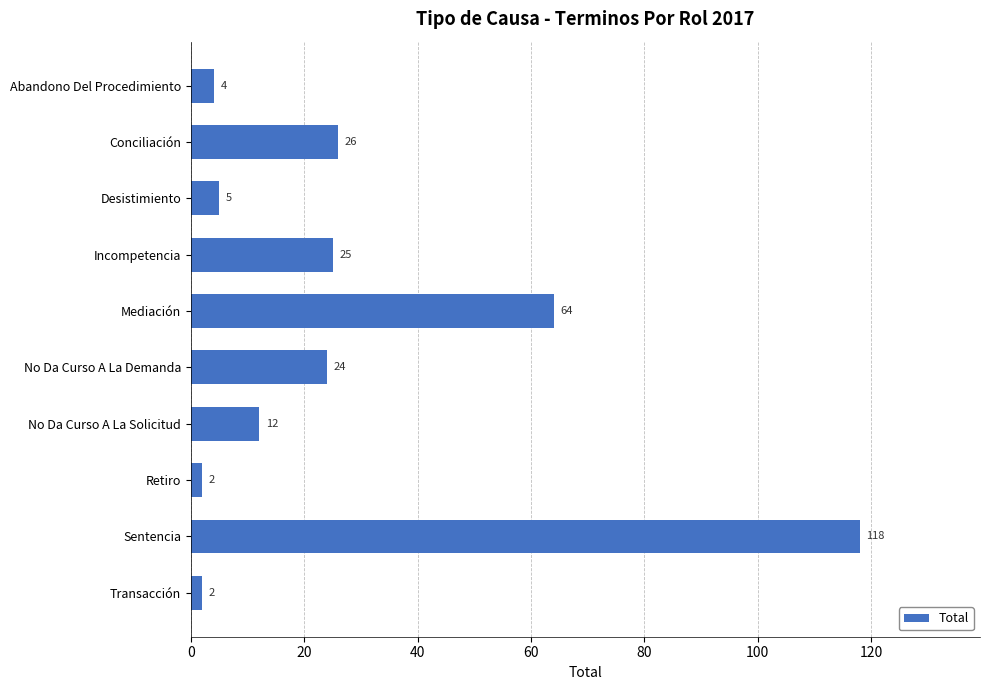

Are the bars horizontal?

Yes